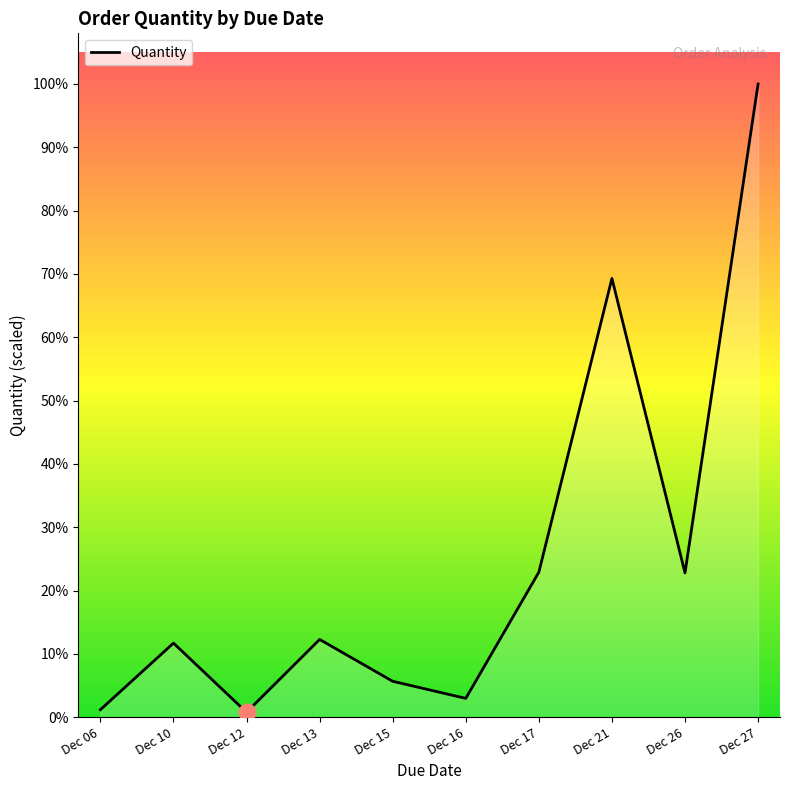

The value at Dec 15 is 1154. True or false?

True